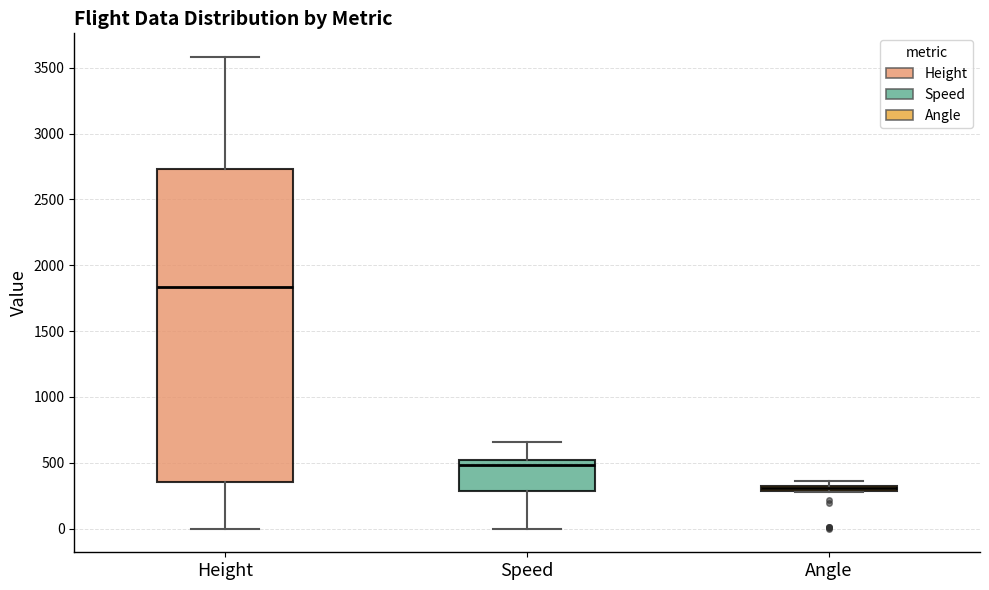

Where is the lower edge of the box for Angle on the y-axis? The values are not printed on the chart, so give them approximately, as read against the axis.

300